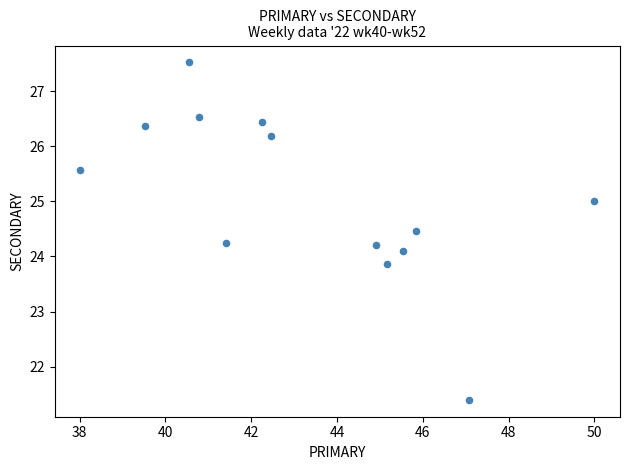

What is the range of X values (max minus min)?

12.0